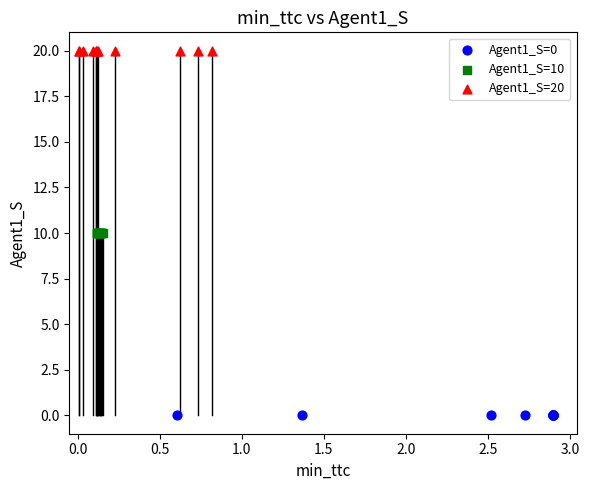

Which series contains the lowest Y value?

Agent1_S=0